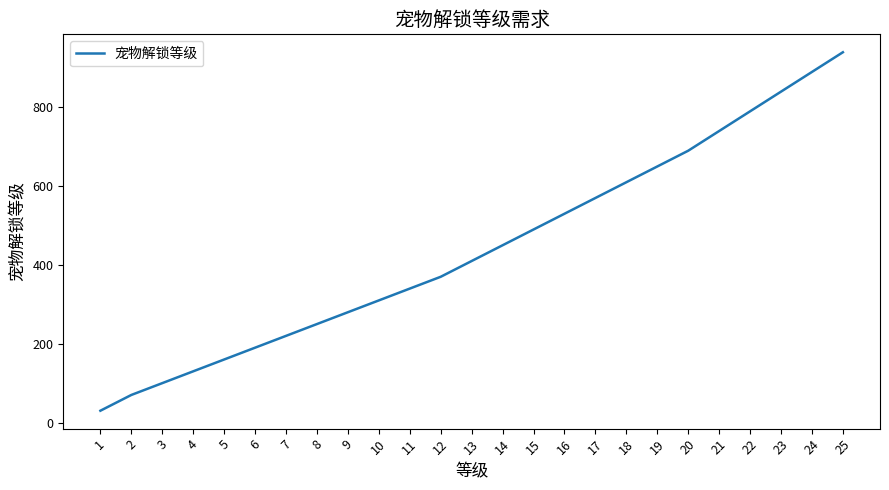

What is the approximate value at 6?

190